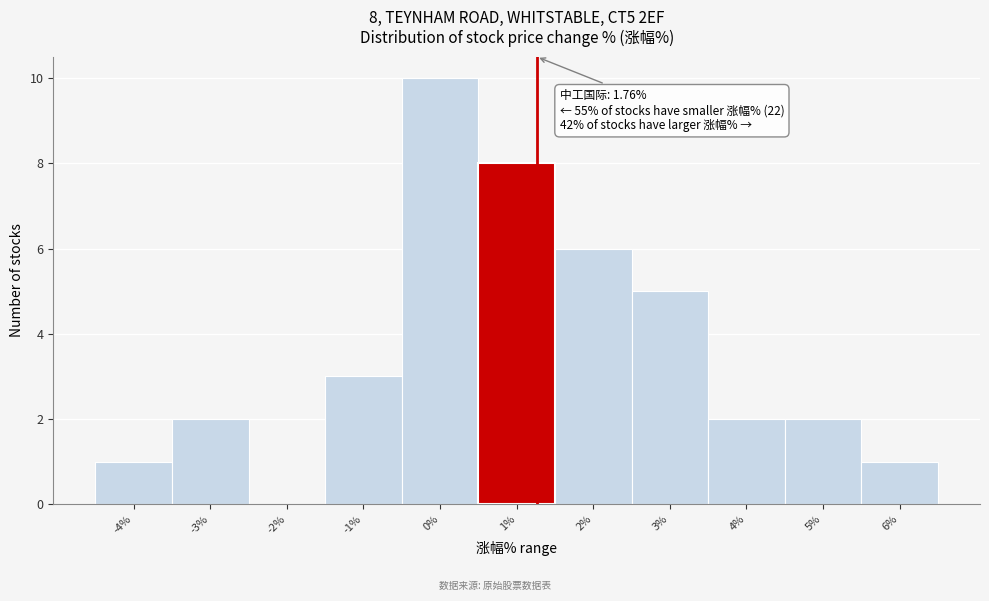

Reading right to left, list all the values displayed in this chart.

6%=1	5%=2	4%=2	3%=5	2%=6	1%=8	0%=10	-1%=3	-2%=0	-3%=2	-4%=1